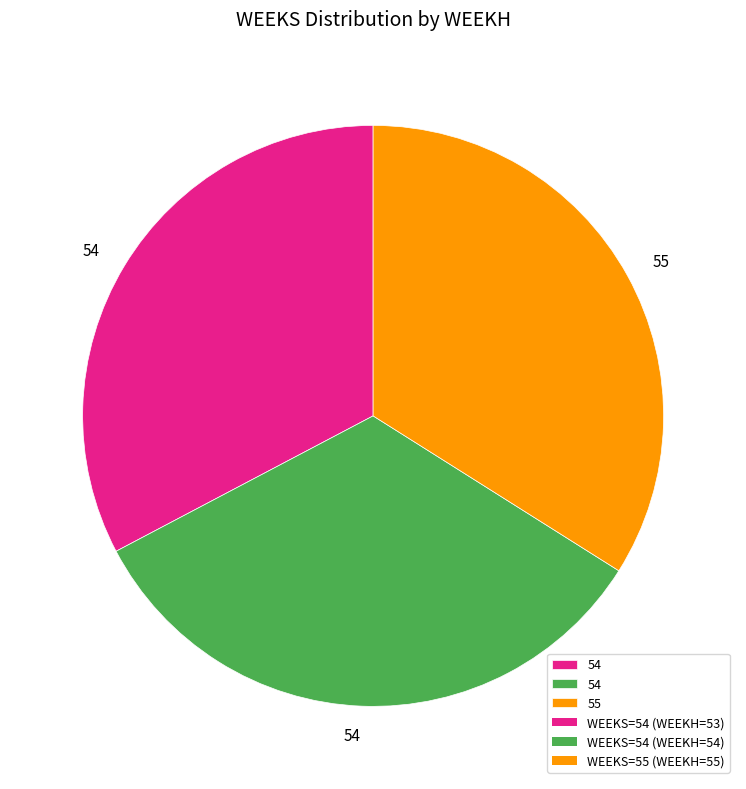

Does any single category account for the majority?

No